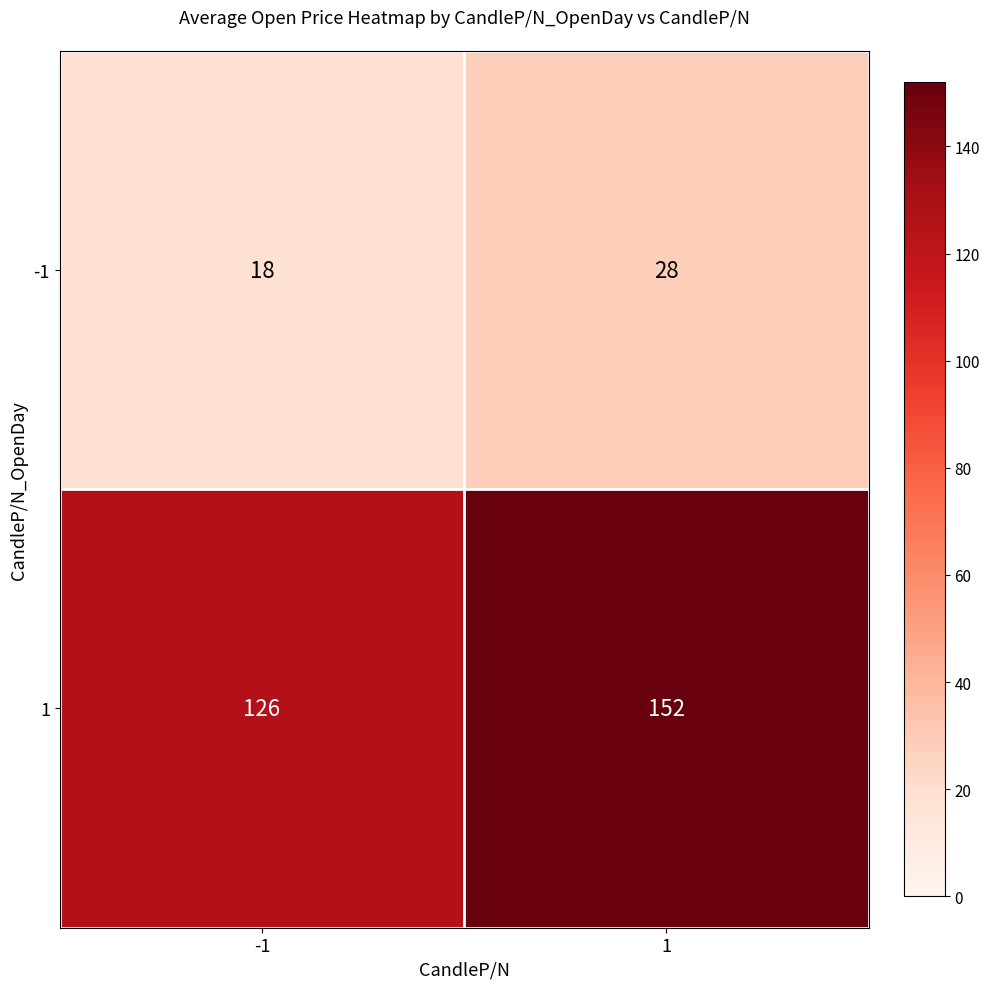

Reading left to right, list all the values displayed in this chart.

-1: 18	28
1: 126	152